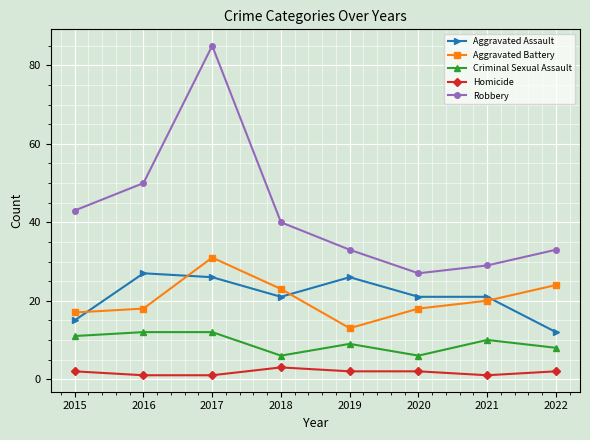

True or false: Homicide and Robbery intersect in this chart.

False